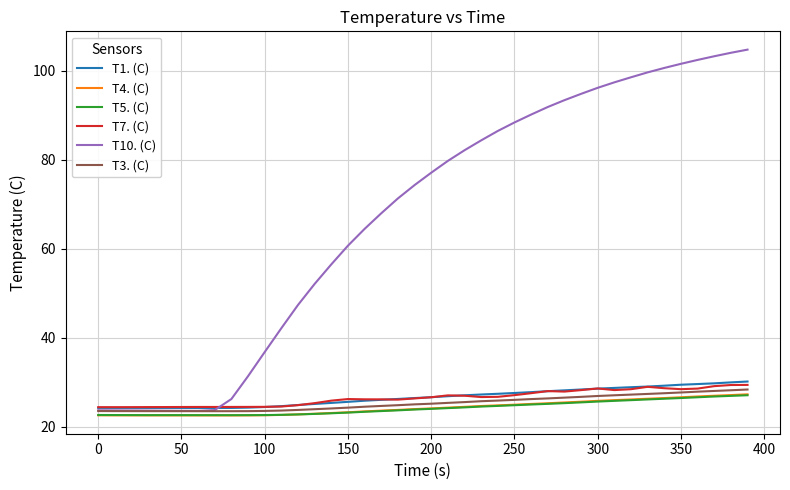

What is the maximum value for T7. (C)?

29.4